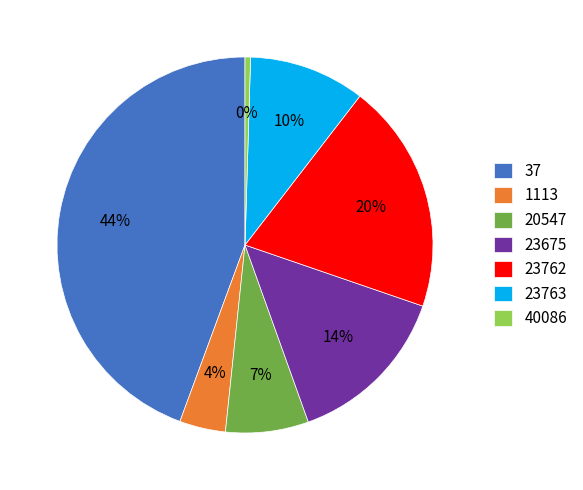

To the nearest percent, what is the difference between the largest and smallest slice percentages?

44%